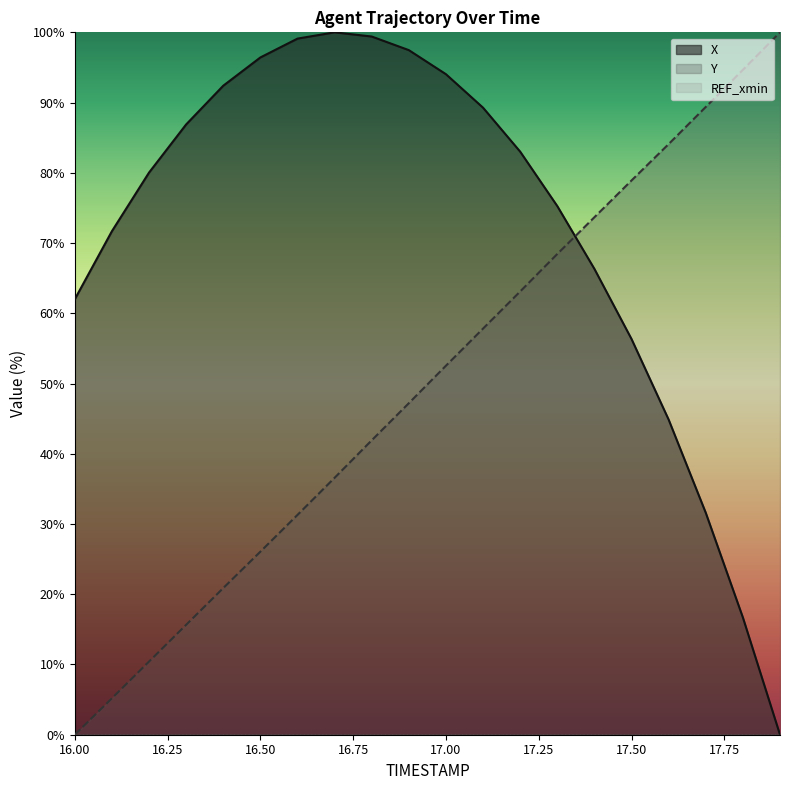

True or false: X has more than 2 points higher than both neighbors.

False